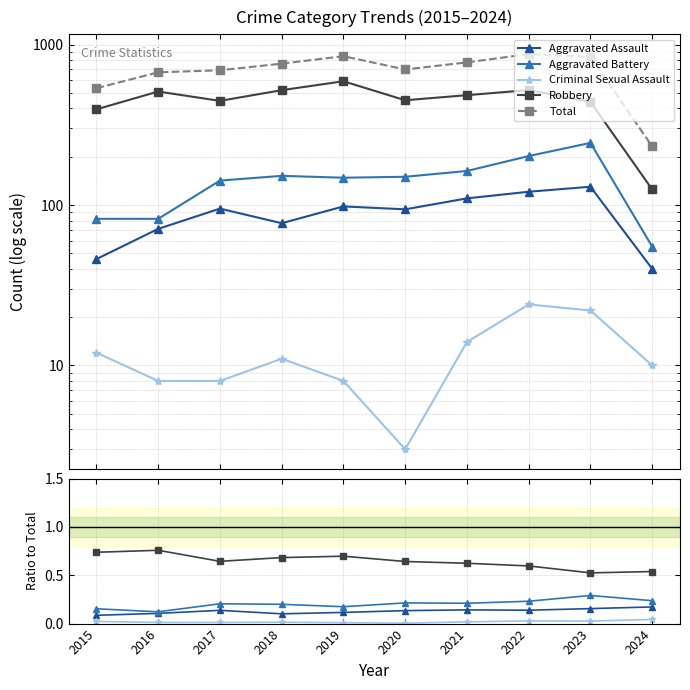

How many interior local valleys does the Robbery series have?

2